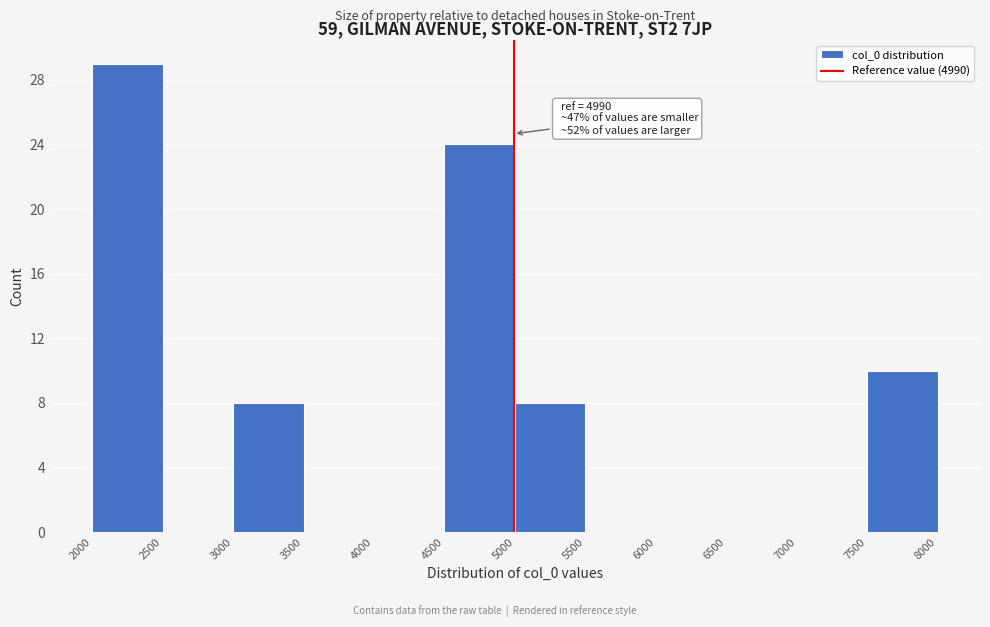

Which range on the x-axis has the tallest bar?

2000 to 2500